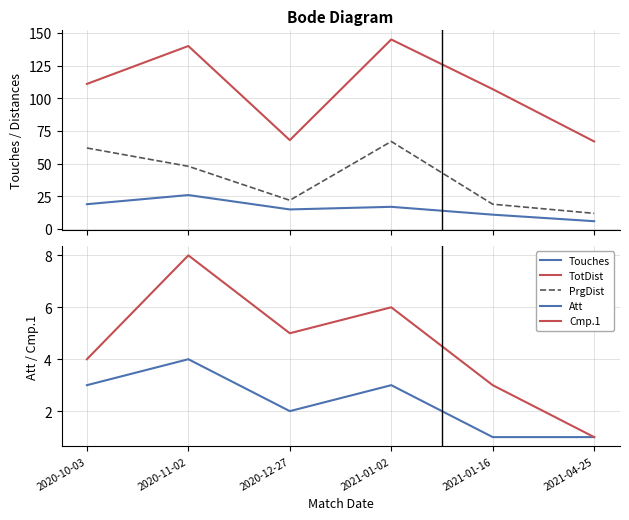

Which category has the lowest value in the TotDist series?

2021-04-25